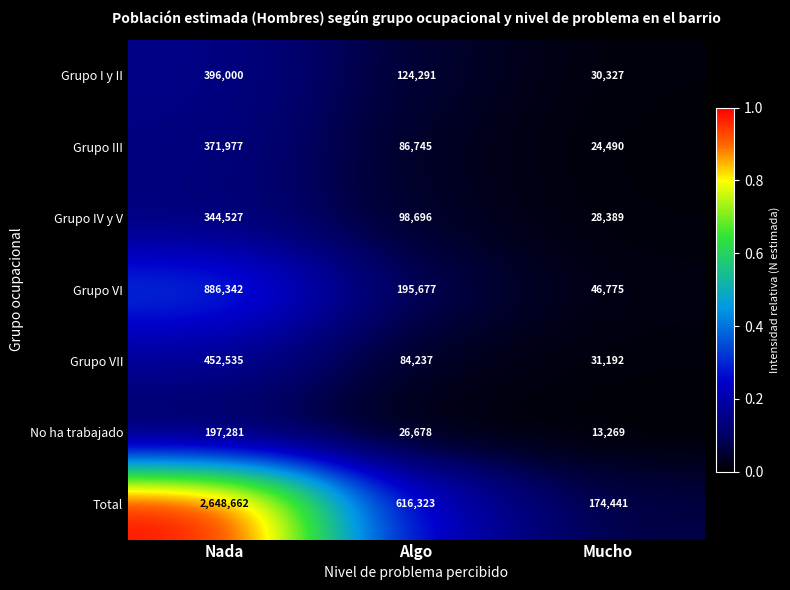

What is the sum of the Grupo III values at Algo and Mucho?

111235